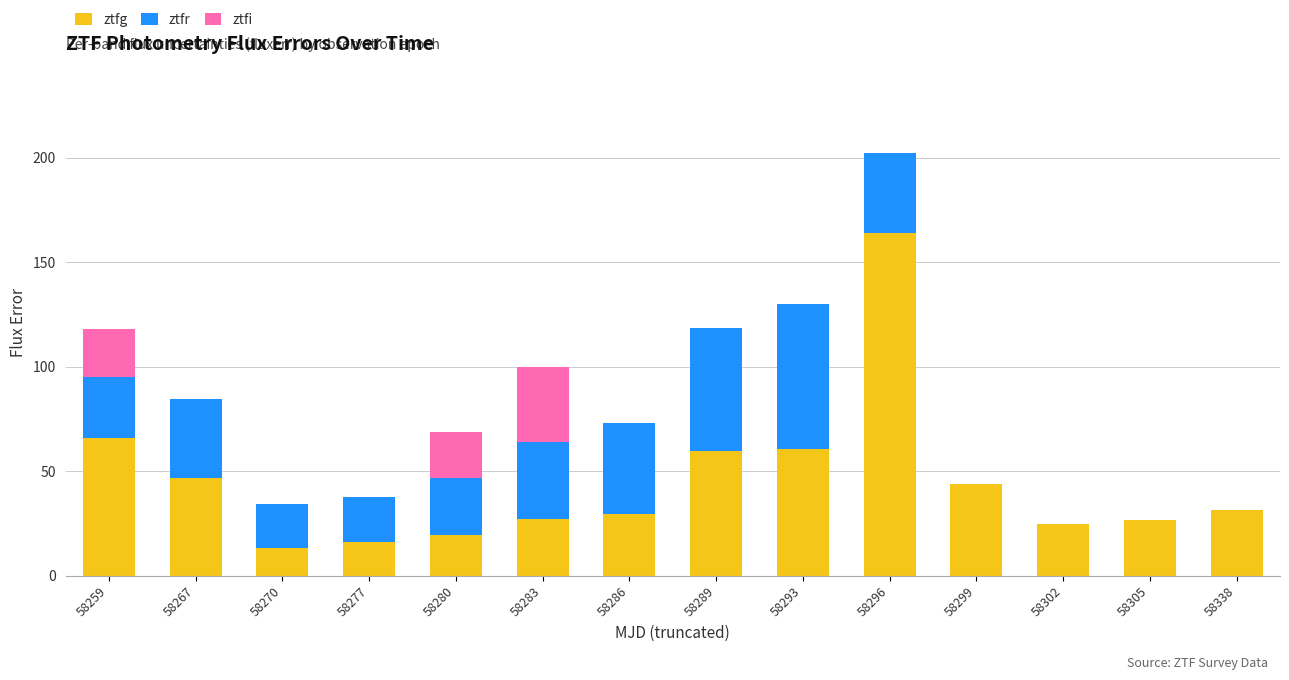

The ztfg series shows 12.6 at 58302. True or false?

False